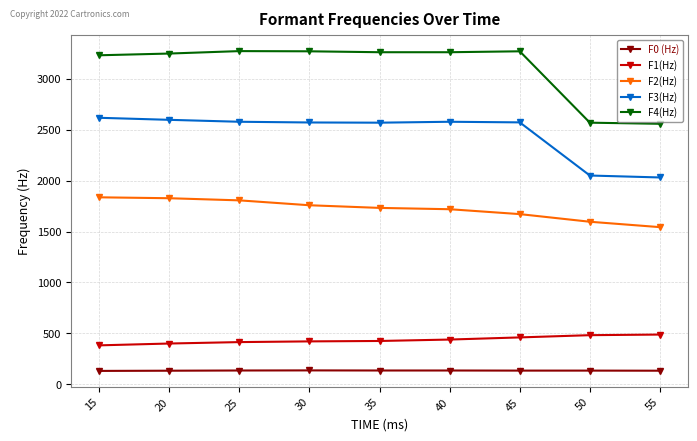

Is the value of F2(Hz) at 55 greater than the value of F4(Hz) at 25?

No